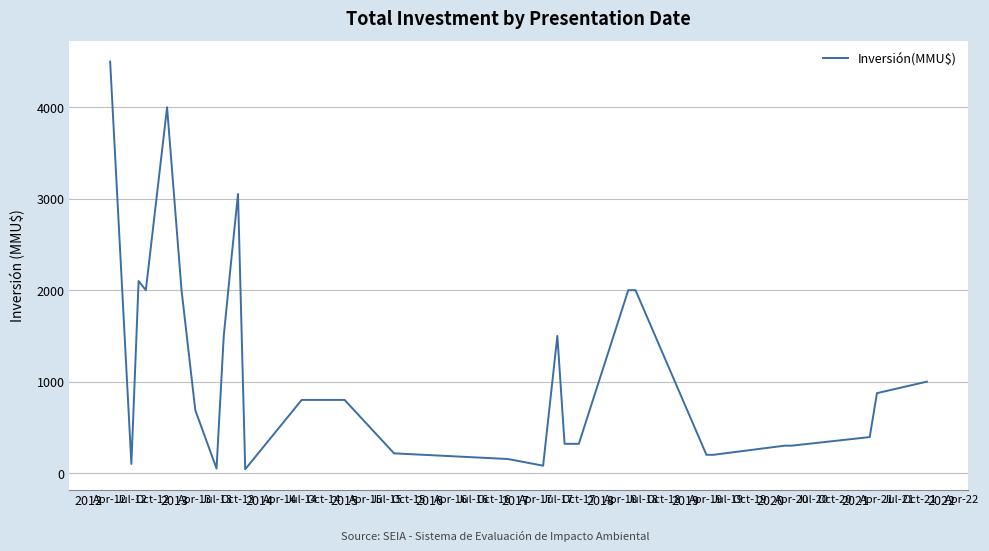

What is the maximum value shown in the chart?

4500